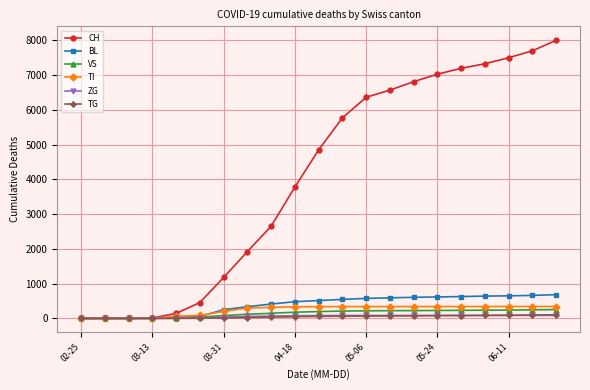

Which series has the largest range (max minus min)?

CH